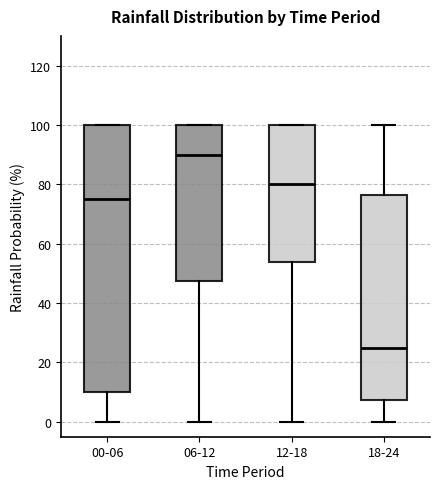

Reading left to right, read every box against the y-axis: the position of its median line, the range the box covers, and the ends of its whiskers. The values are not printed on the chart, so give them approximately, as read against the axis.

00-06: median 76, box 10 to 100, whiskers 0 to 100
06-12: median 90, box 48 to 100, whiskers 0 to 100
12-18: median 80, box 54 to 100, whiskers 0 to 100
18-24: median 26, box 8 to 76, whiskers 0 to 100